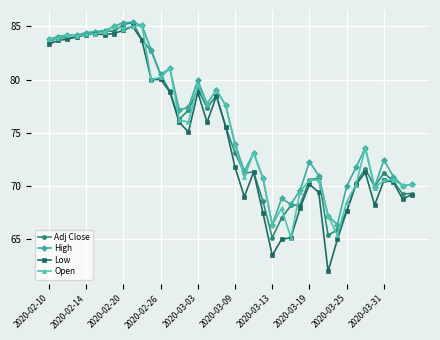

What is the highest value of the Open series?

85.1